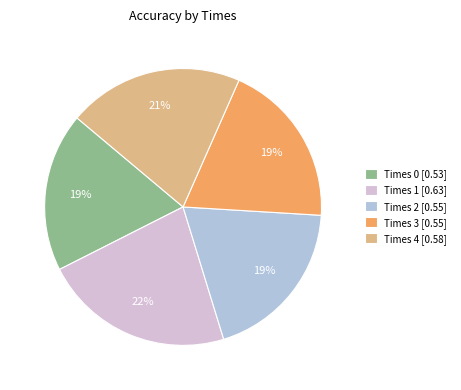

Which category has the biggest portion of the pie?

Times 1 [0.63]